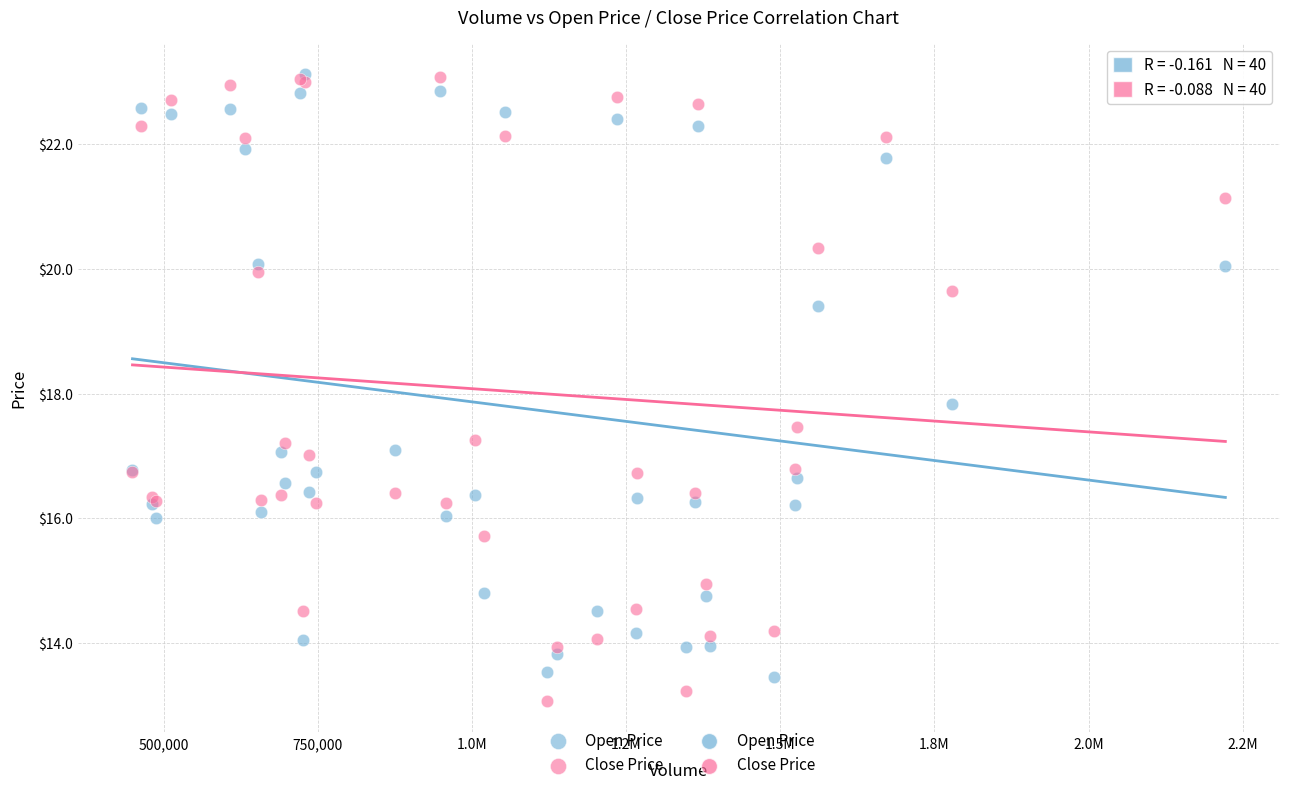

In the Open Price series, what Y value is closest to 18?

17.8